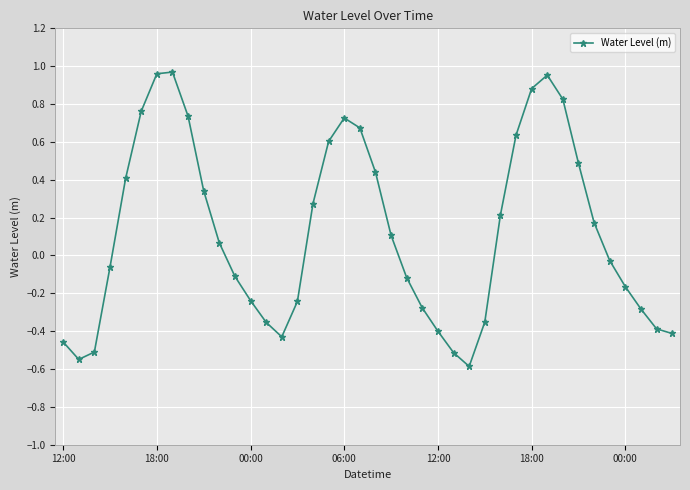

What is the smallest value displayed?

-0.6